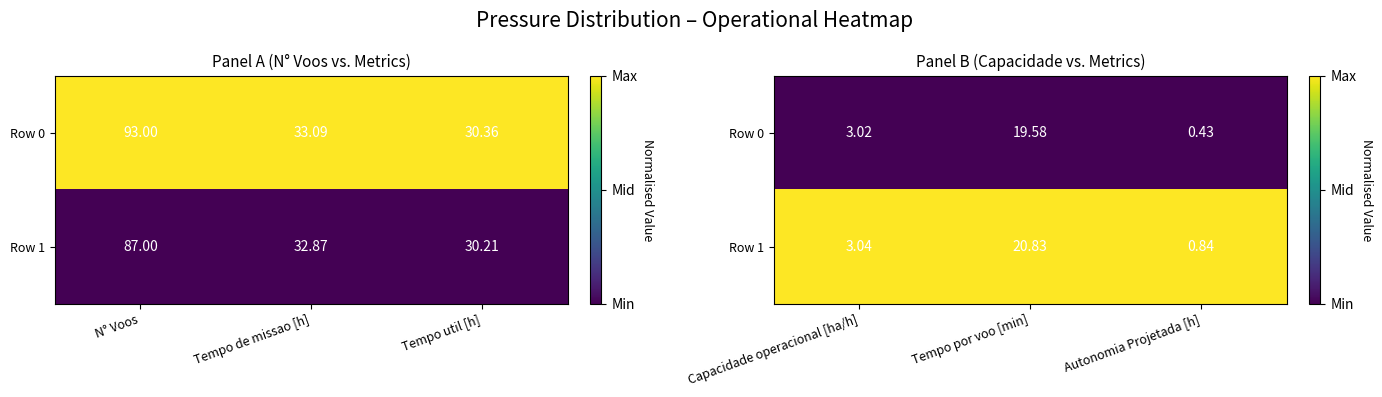

Rank the series by their maximum value, from lowest to highest.

Row 0, Row 1